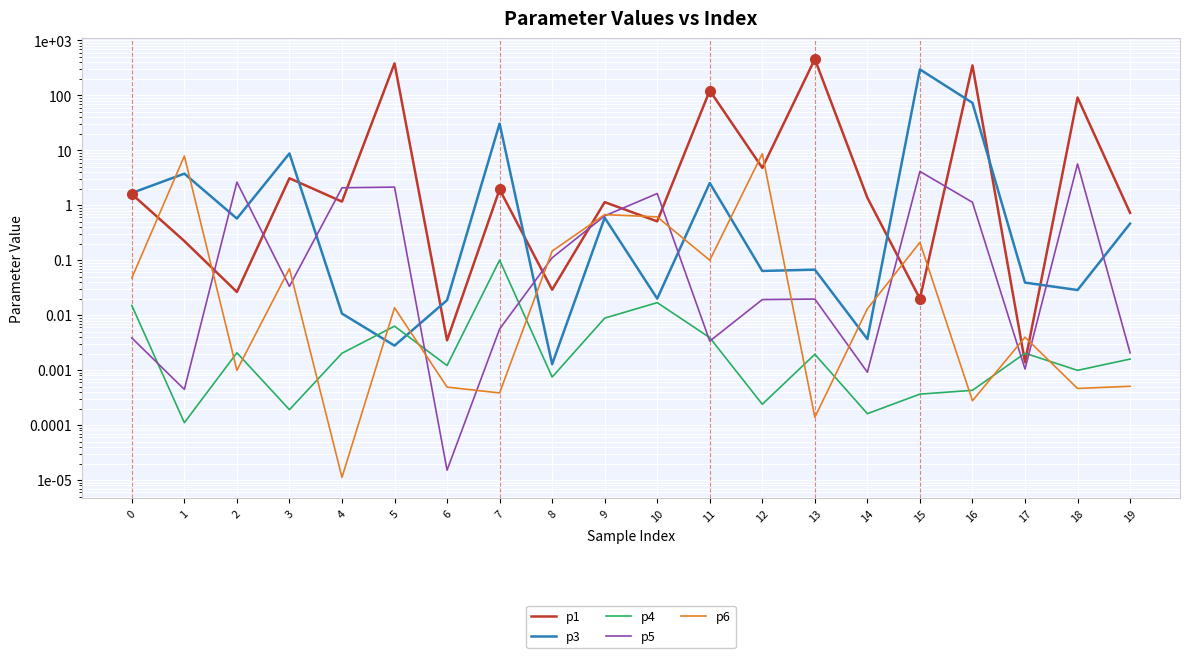

List the labels in order of p1 value, smallest first.

17, 6, 15, 2, 8, 1, 10, 19, 9, 4, 14, 0, 7, 3, 12, 18, 11, 16, 5, 13